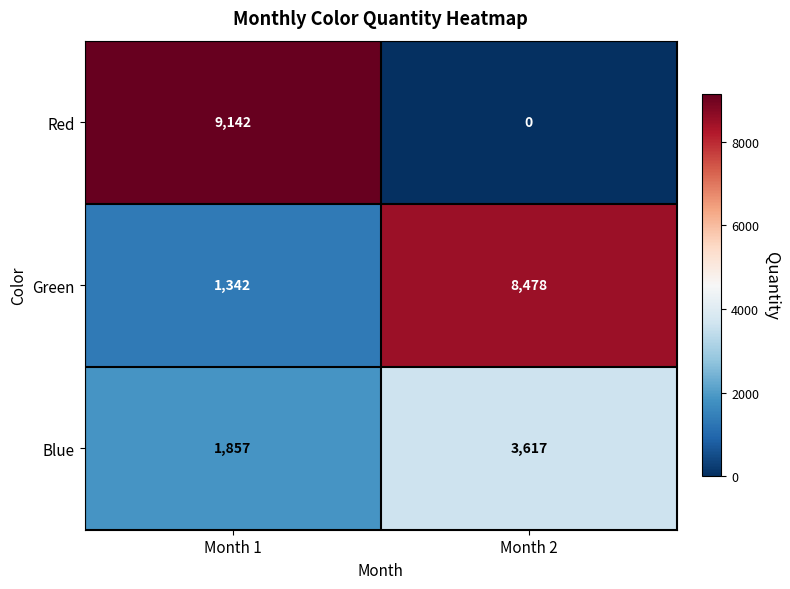

Reading left to right, list all the values displayed in this chart.

Red: 9142	0
Green: 1342	8478
Blue: 1857	3617